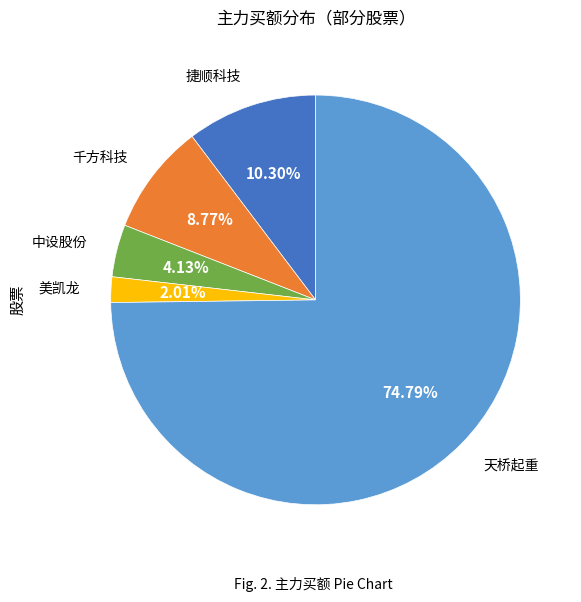

Is there any slice that represents more than half of the pie?

Yes